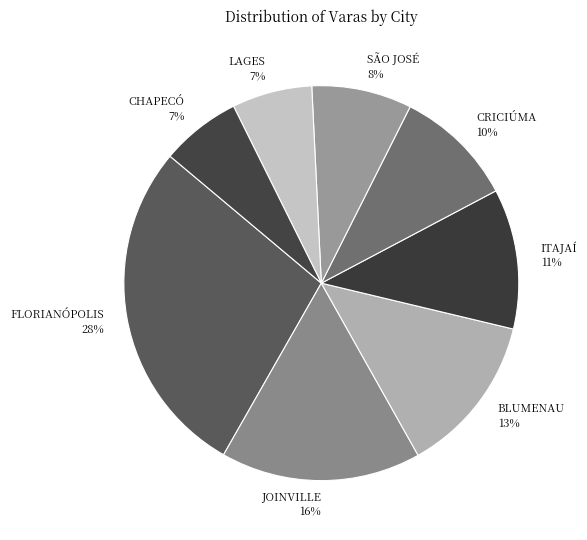

Do CHAPECÓ and LAGES together represent more than half of the pie?

No